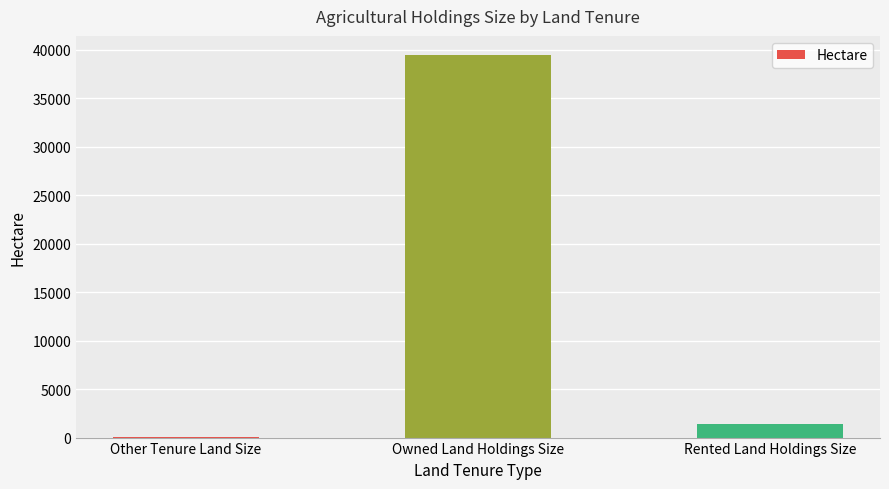

At which label does the data first exceed 1394?

Owned Land Holdings Size